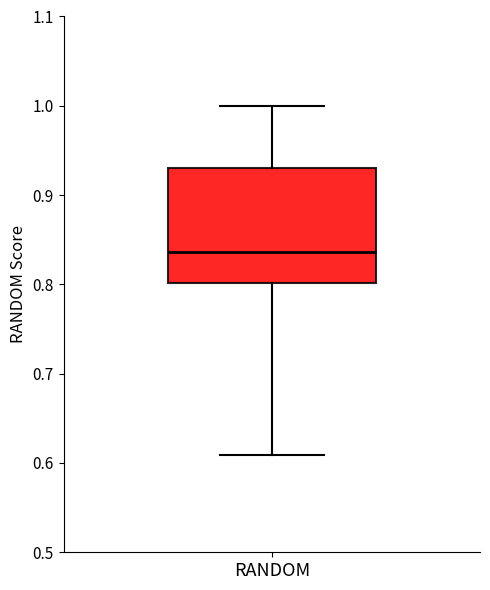

Read this box plot against the y-axis: the position of the median line, the range covered by the box, and the ends of both whiskers. The values are not printed on the chart, so give them approximately, as read against the axis.

median 0.84, box 0.80 to 0.93, whiskers 0.61 to 1.00